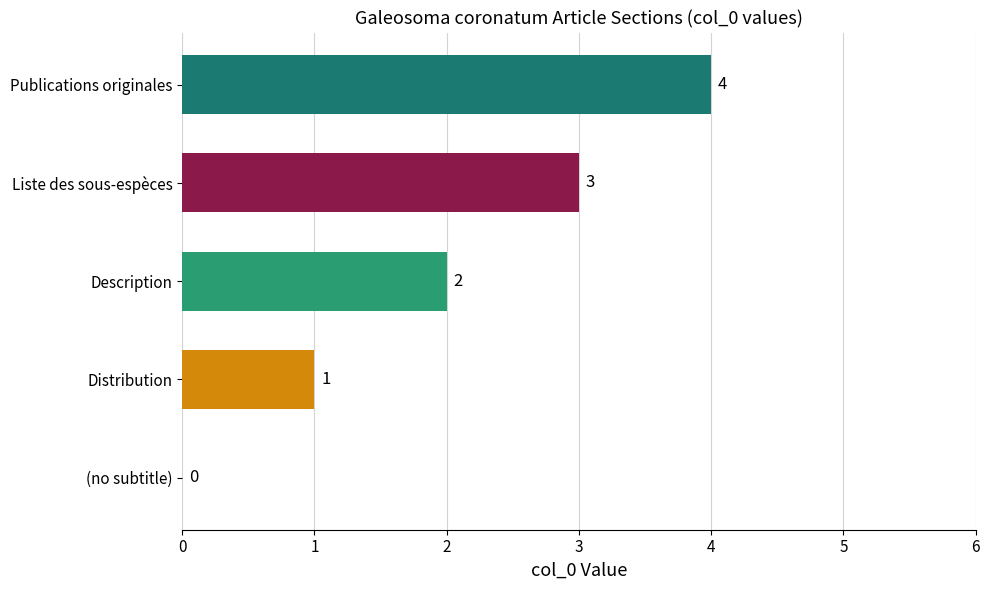

At which label is the value closest to 2?

Description